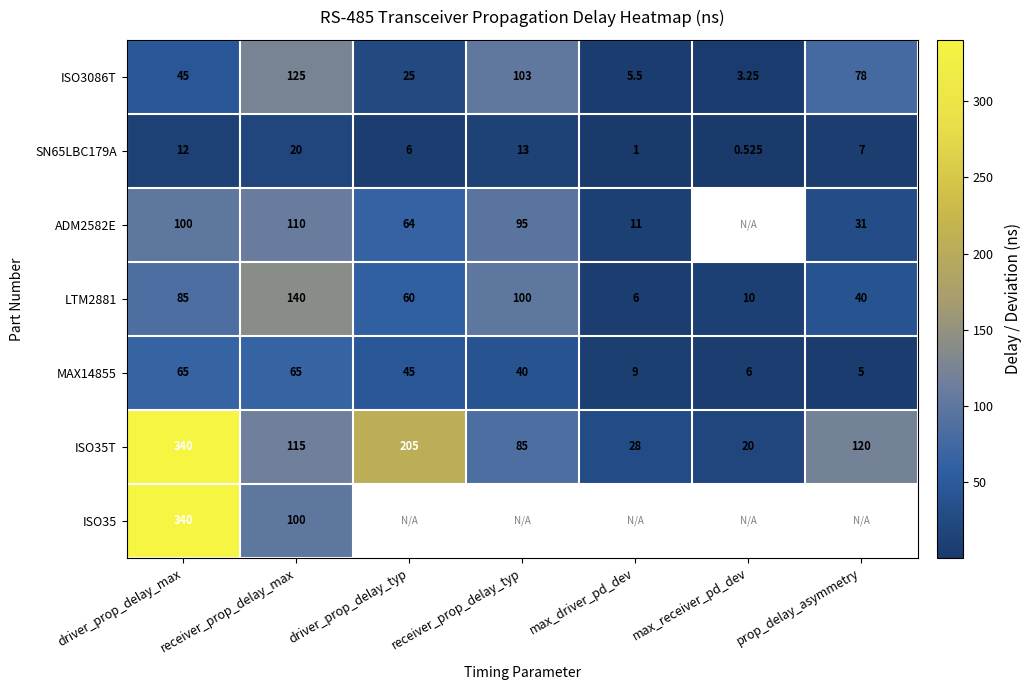

Is the value of ISO35 at receiver_prop_delay_max greater than the value of ISO35T at driver_prop_delay_max?

No